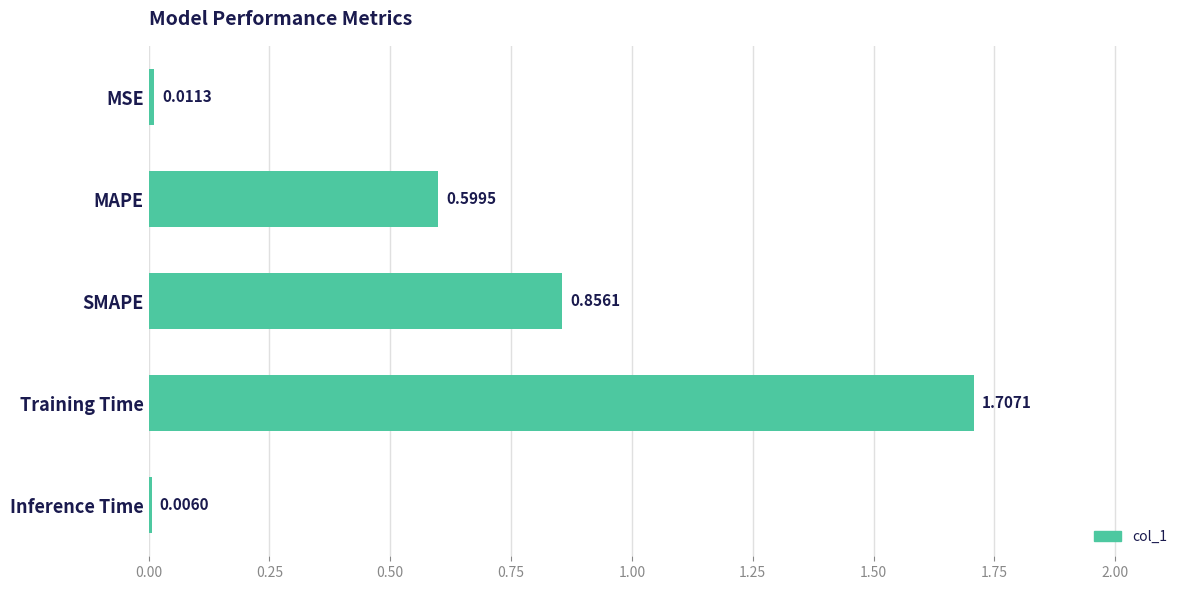

Which category has the highest value across all series?

Training Time